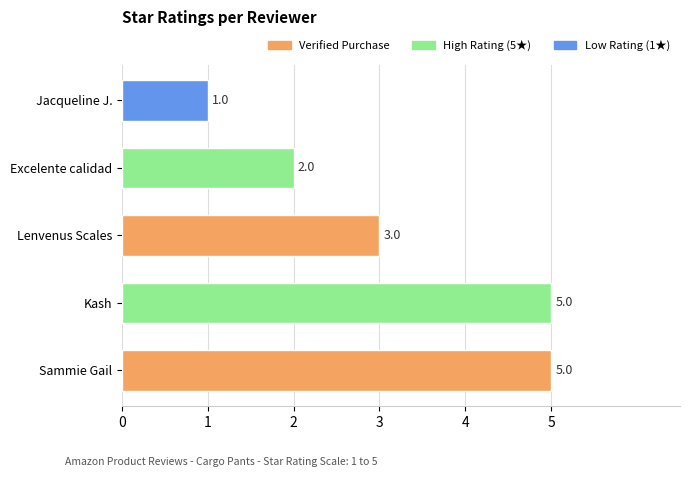

Reading bottom to top, what are all the values shown in this chart?

5	5	3	2	1